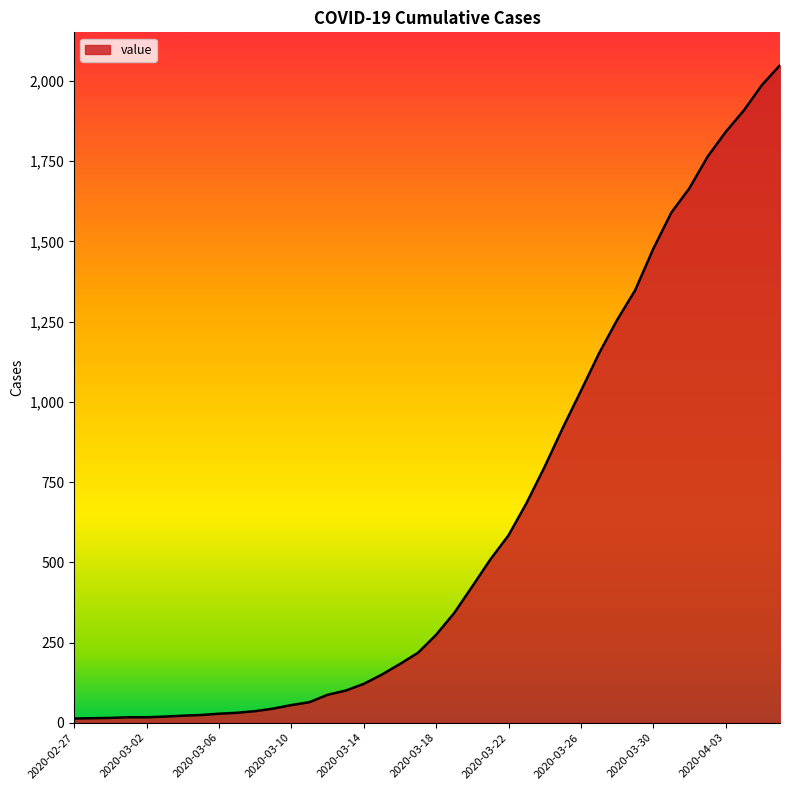

What is the difference between the maximum and minimum values?

2036